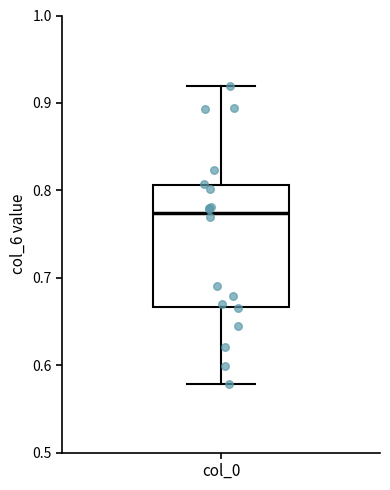

Read this box plot against the y-axis: the position of the median line, the range covered by the box, and the ends of both whiskers. The values are not printed on the chart, so give them approximately, as read against the axis.

median 0.77, box 0.67 to 0.81, whiskers 0.58 to 0.92